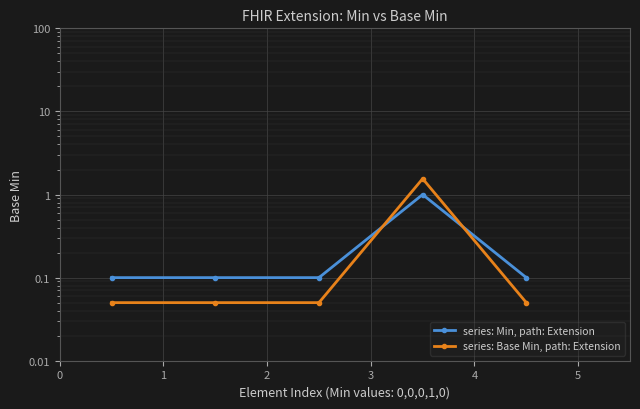

Does the chart display data point markers on the line(s)?

Yes